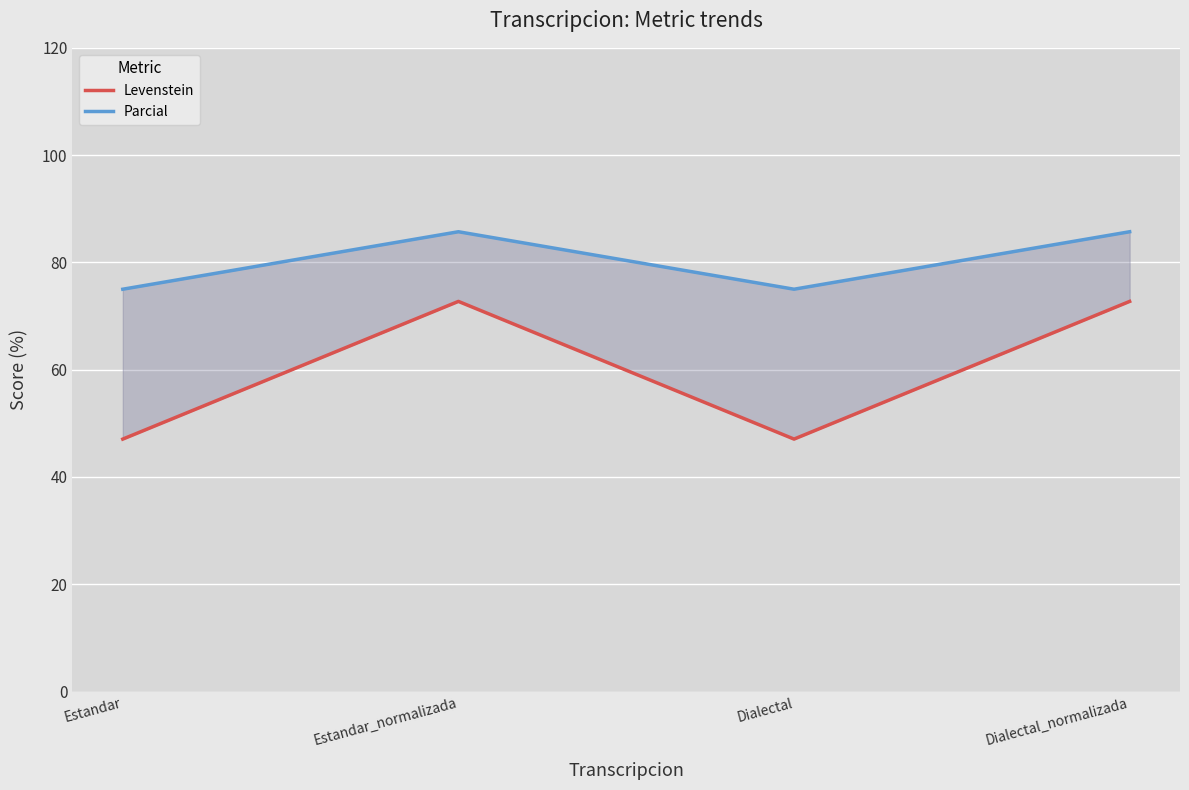

What position from the right is Dialectal?

2